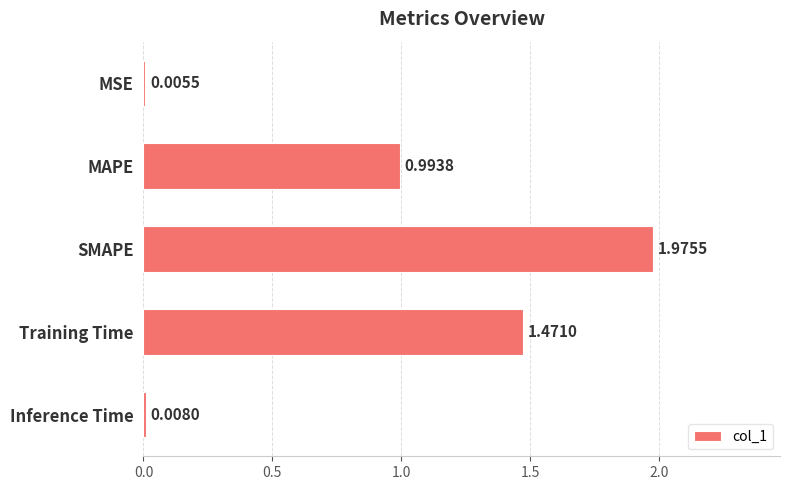

Between SMAPE and MSE, which is larger?

SMAPE